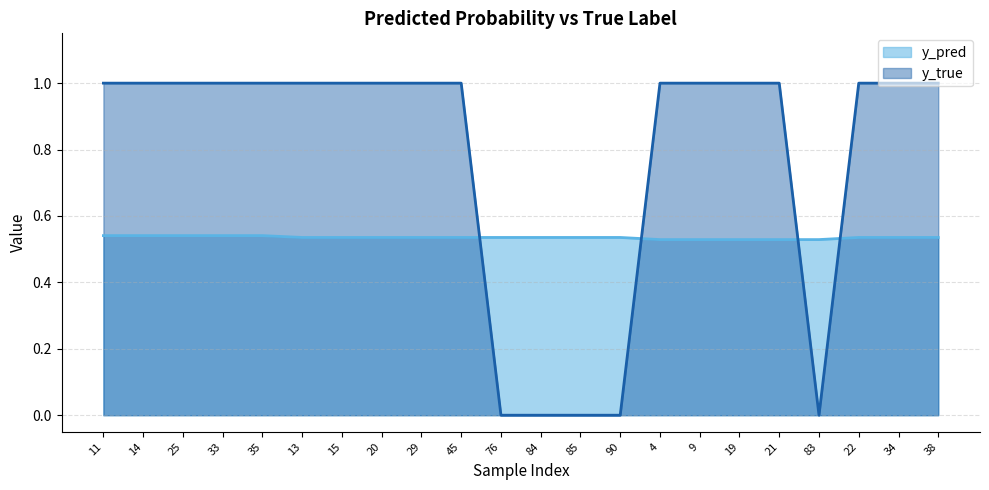

Which series ends up on top after the final intersection of y_pred and y_true?

y_true